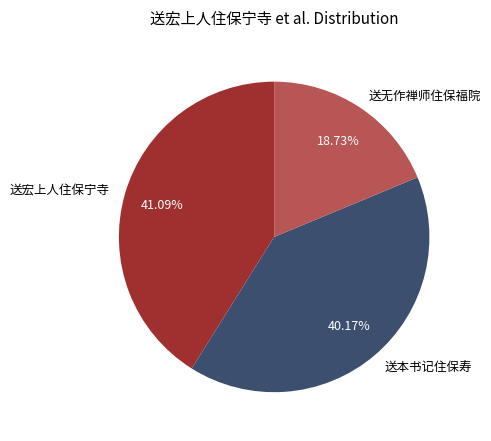

To the nearest percent, what is the average slice percentage?

33%